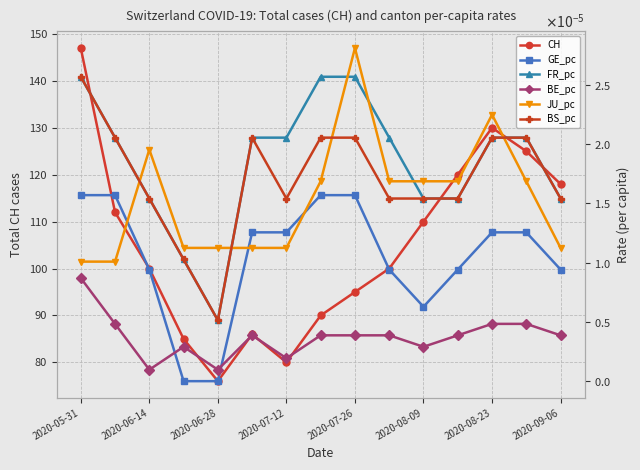

Where is the first local minimum for CH?

2020-06-28